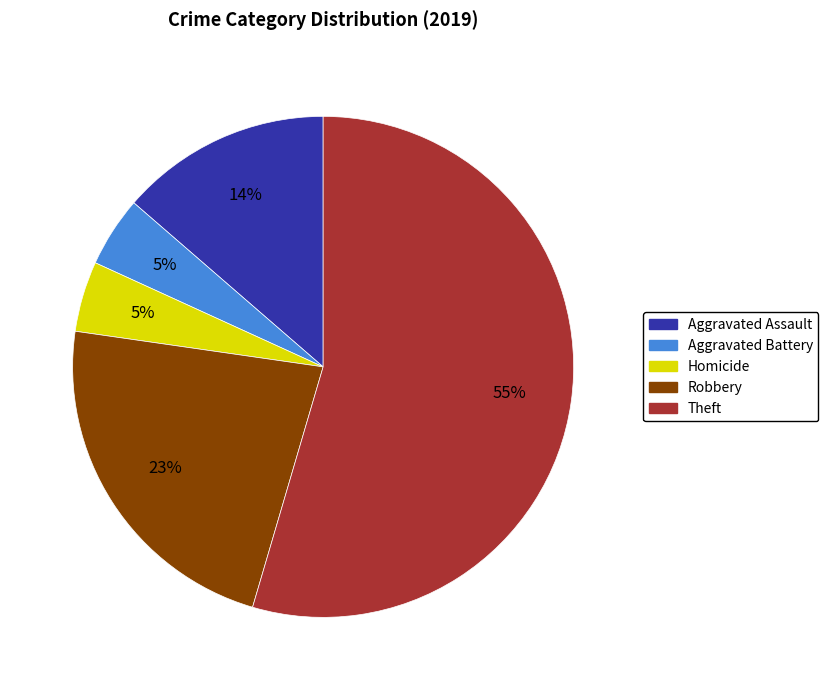

To the nearest percent, what is the average slice percentage?

20%